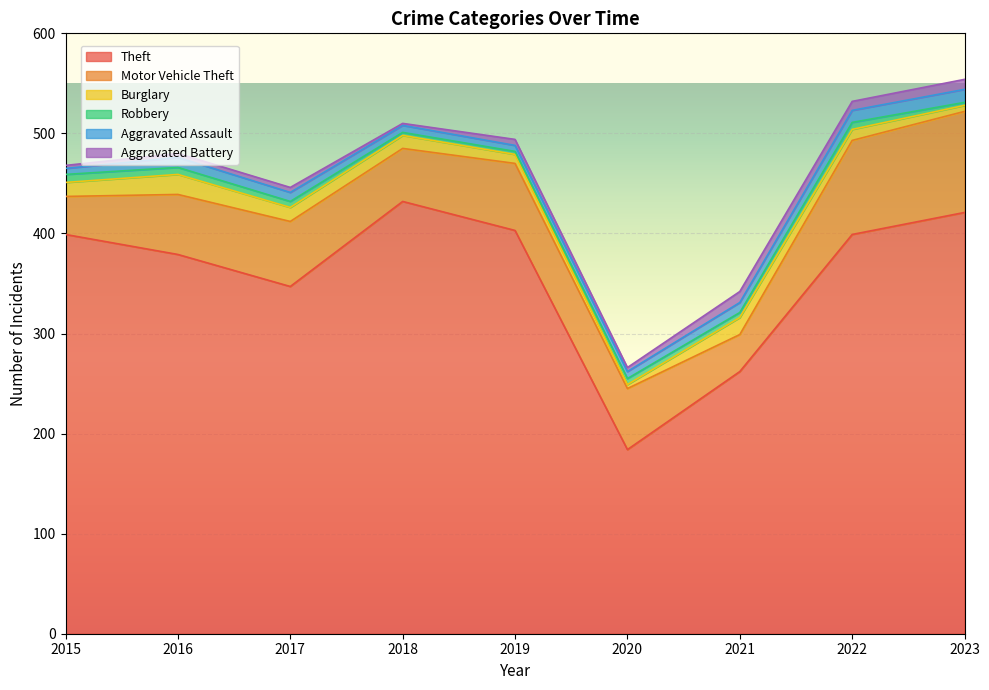

How many interior local valleys does the Motor Vehicle Theft series have?

2